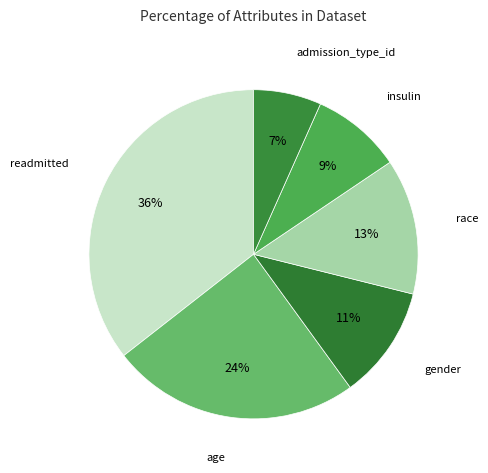

Is there any slice that represents more than half of the pie?

No